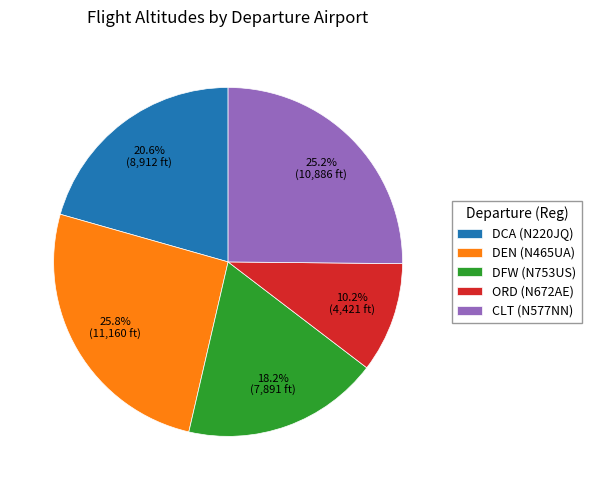

To the nearest percent, what is the combined percentage of CLT (N577NN) and ORD (N672AE)?

35%